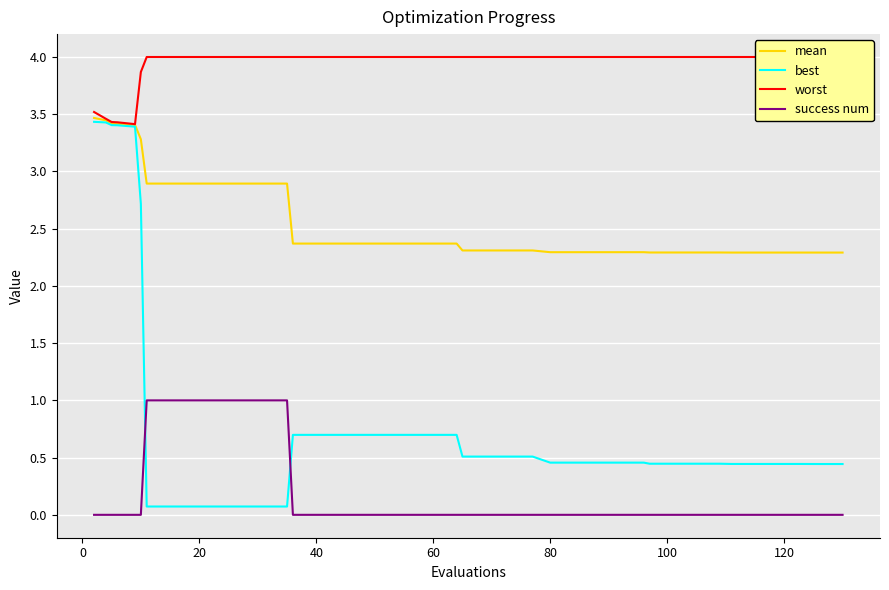

How many lines are shown in the chart?

4